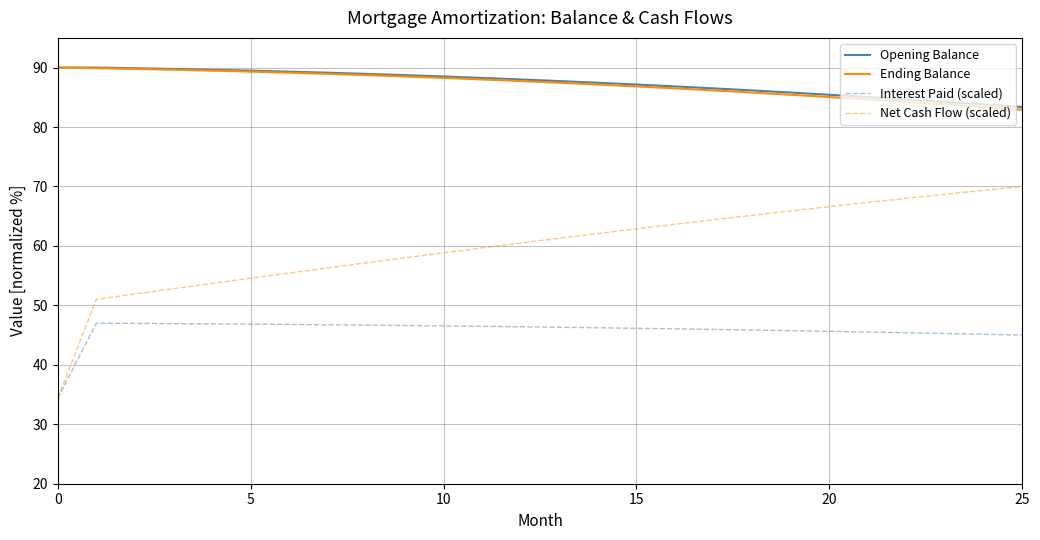

True or false: Opening Balance and Interest Paid (scaled) intersect in this chart.

False